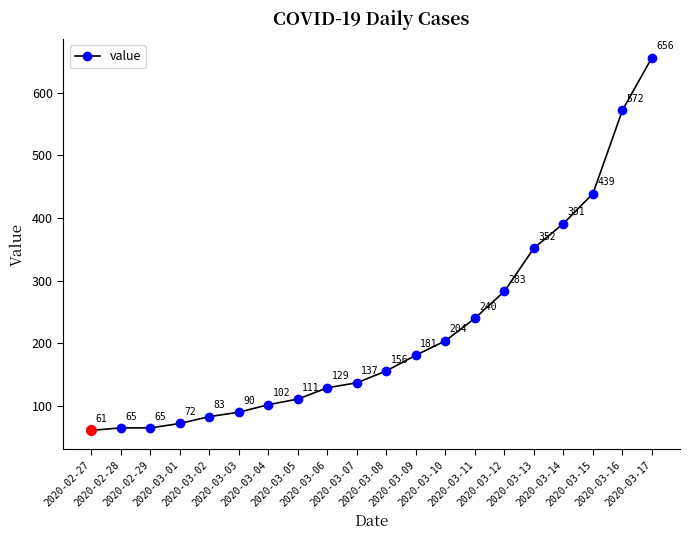

The value at 2020-03-09 is 304. True or false?

False